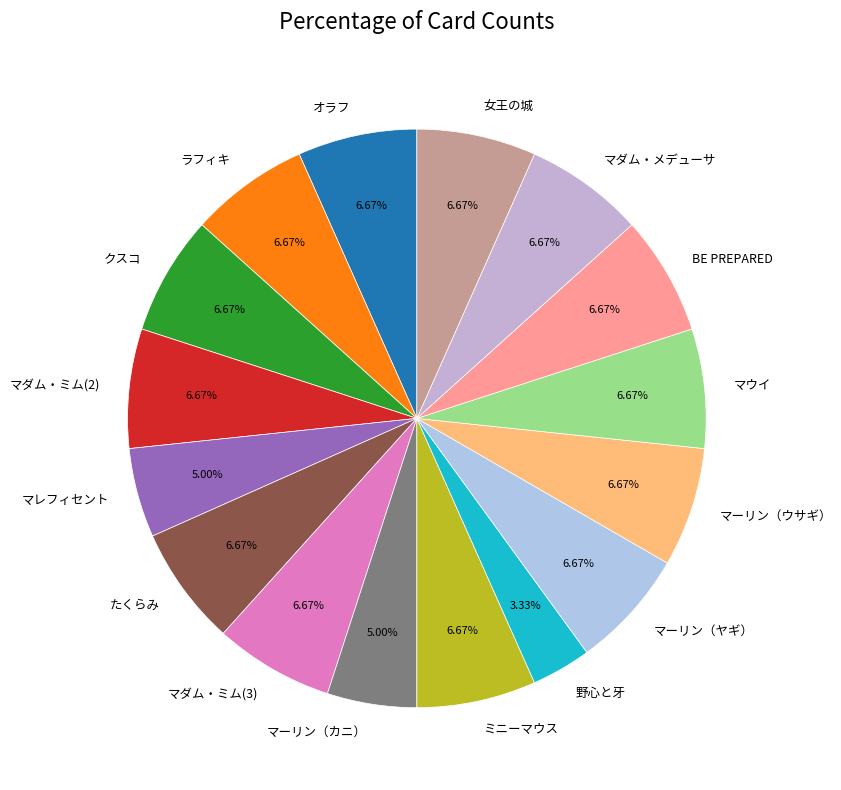

The オラフ slice represents 1% of the pie. True or false?

False